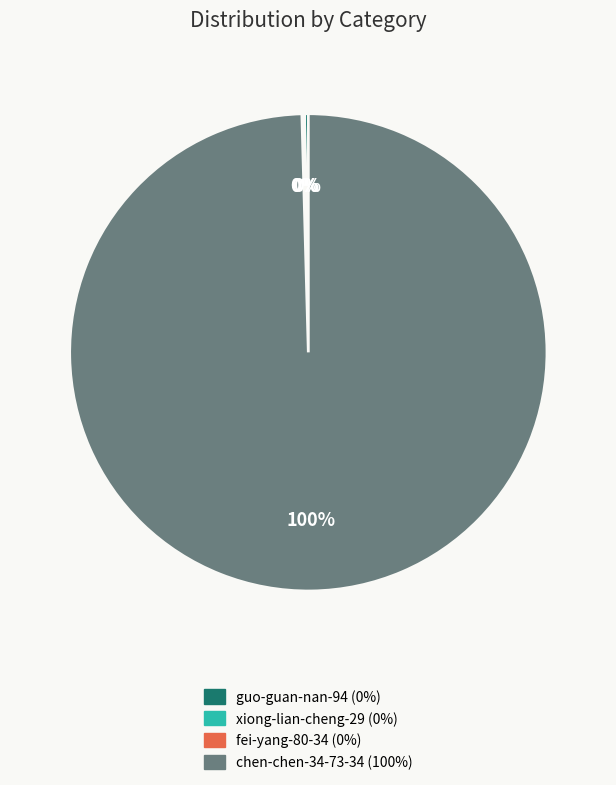

The chen-chen-34-73-34 slice represents 94% of the pie. True or false?

False